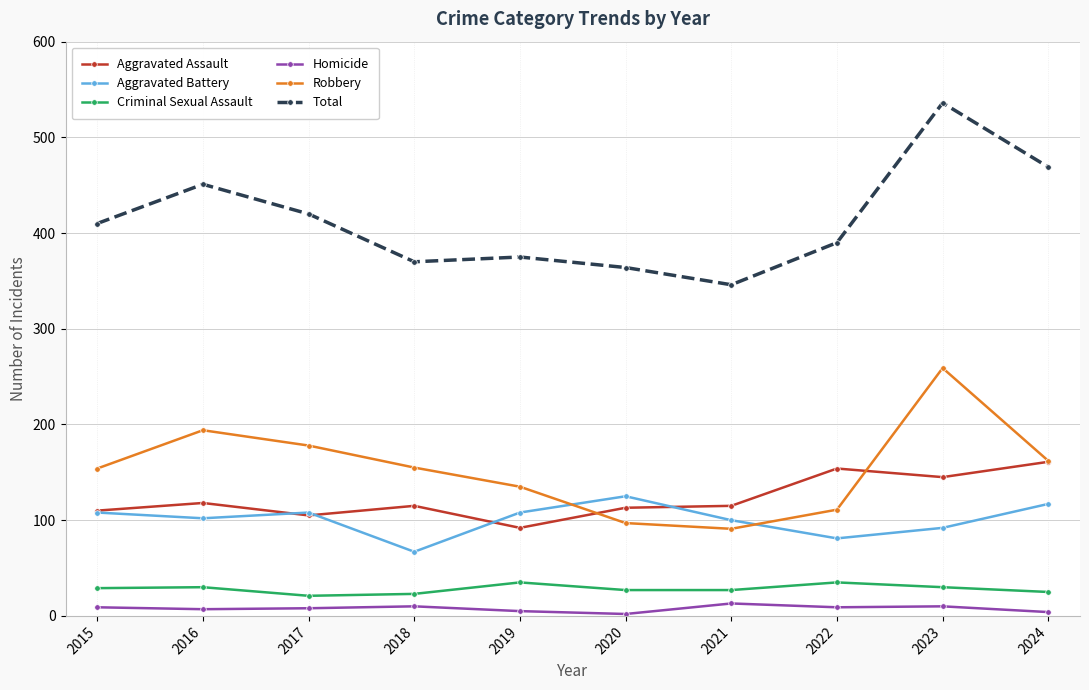

Where is the first local minimum for Total?

2018